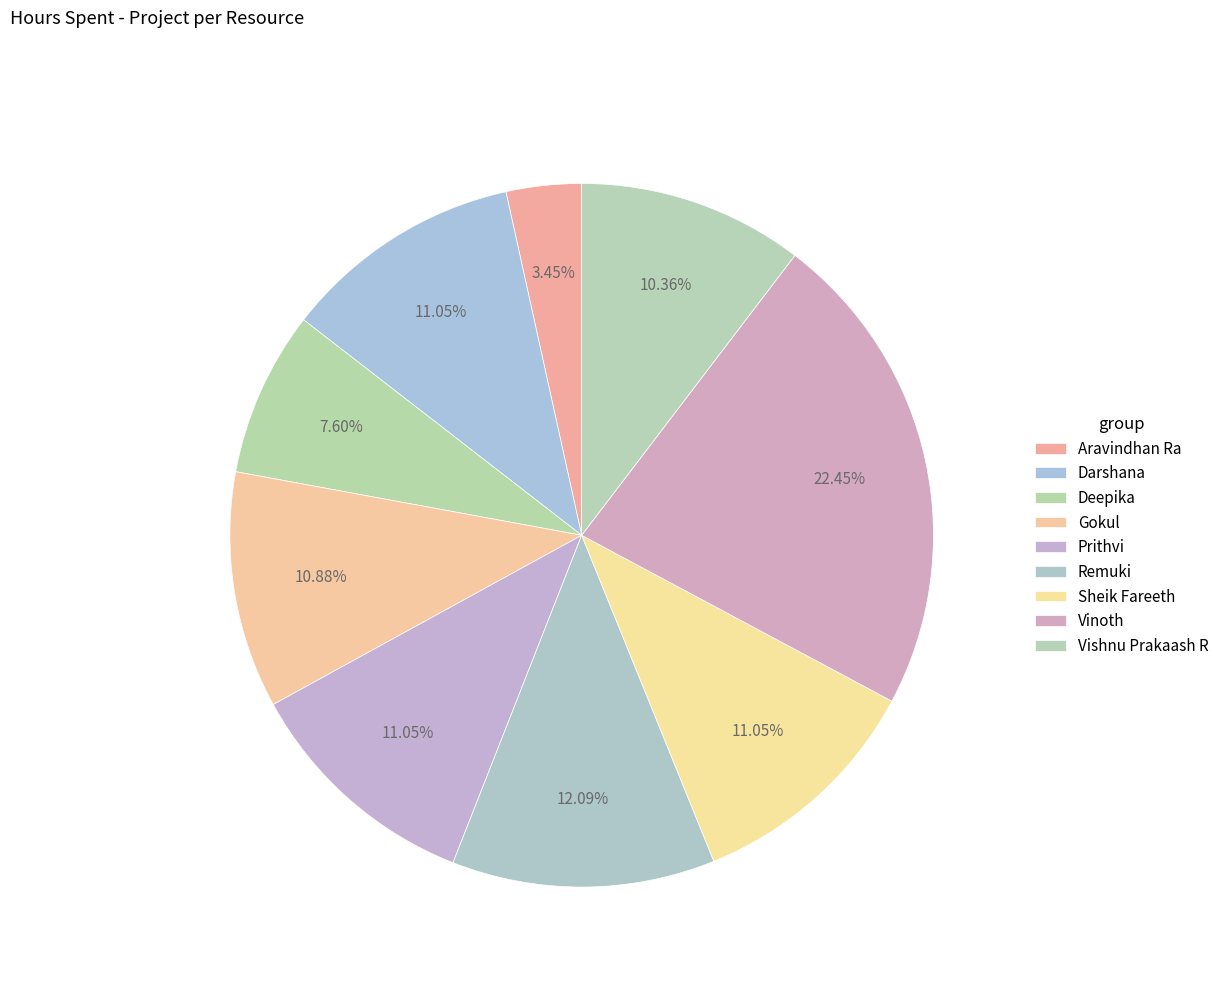

Which slice is the largest?

Vinoth